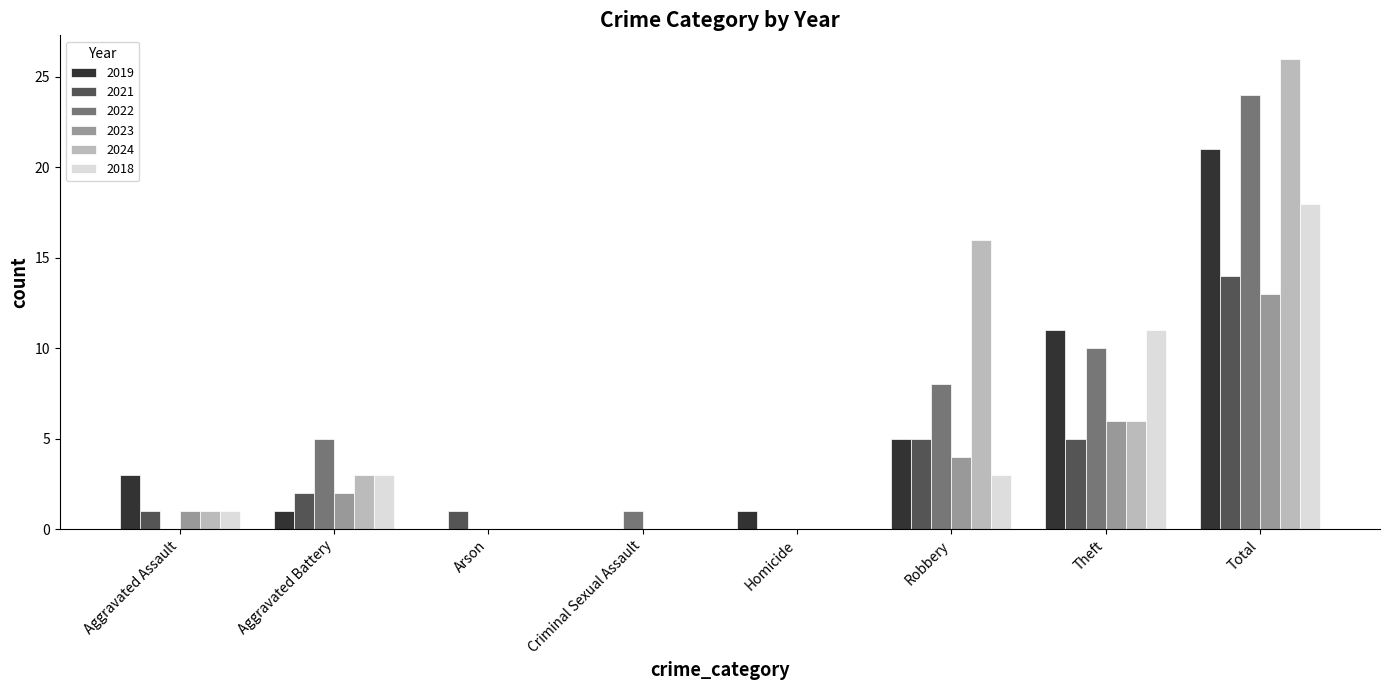

Which series has the largest range (max minus min)?

2024